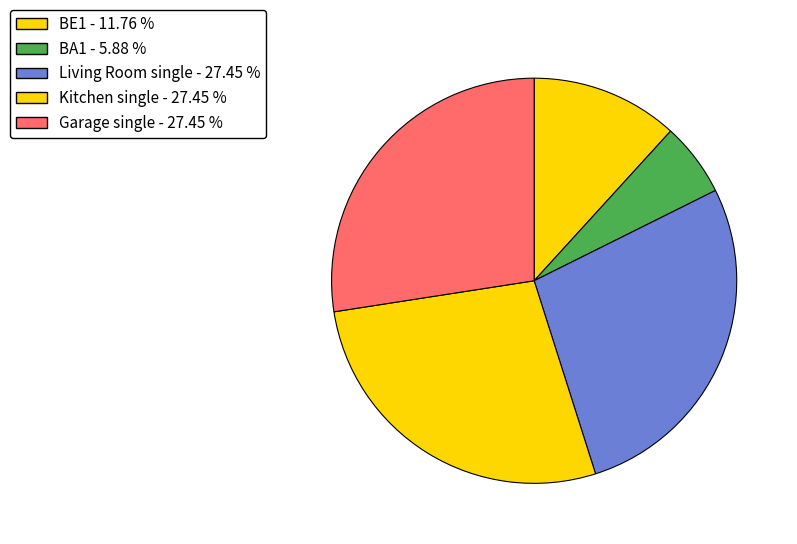

Does any single category account for the majority?

No